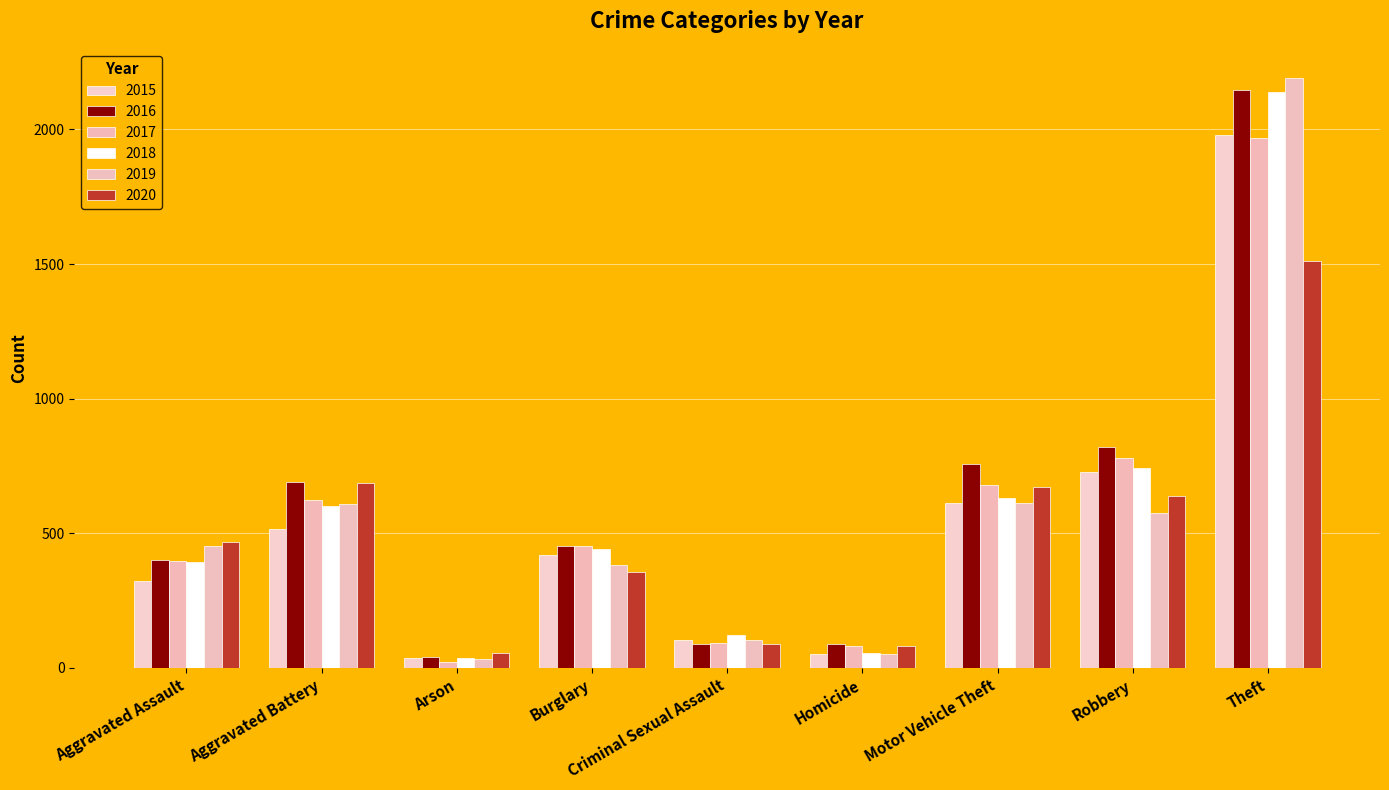

What is the value of the 2015 bar at the 6th from the left?

50